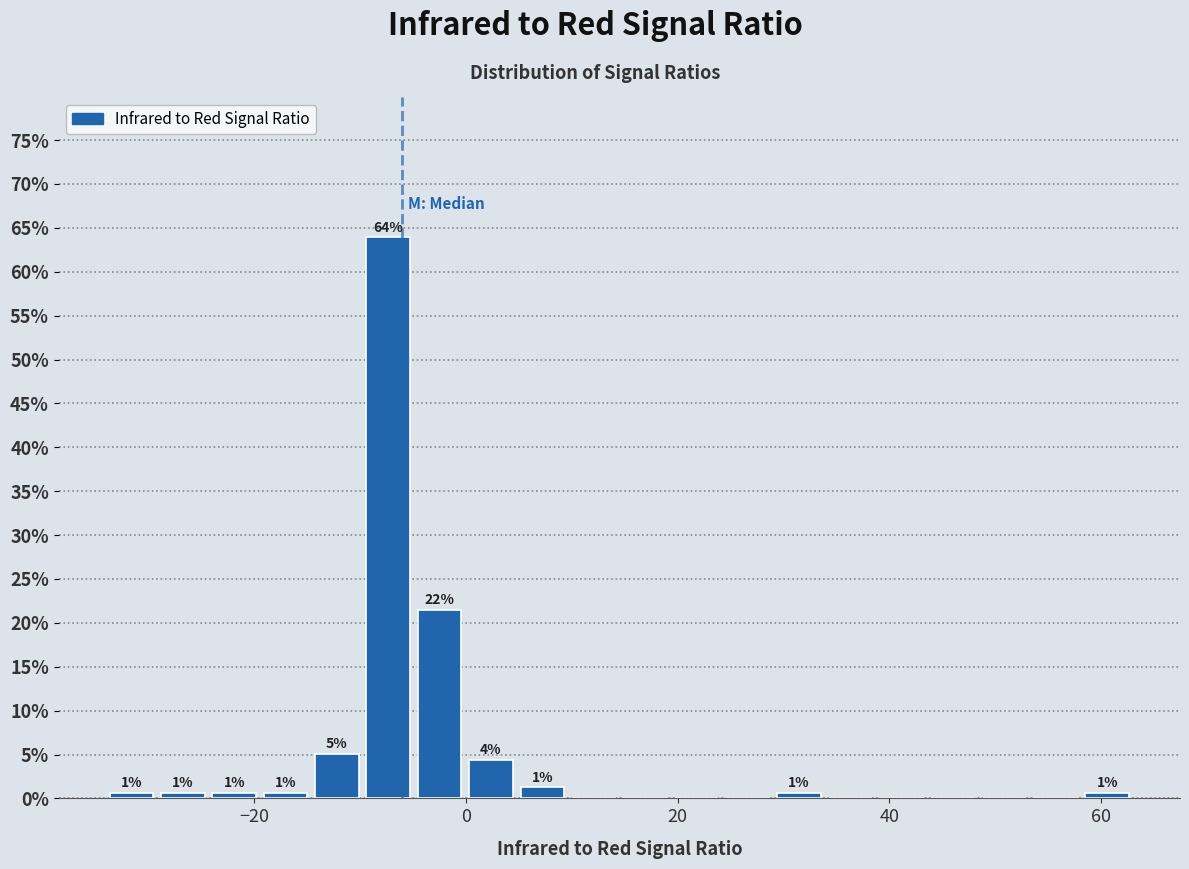

Around what value on the x-axis is the tallest bar? Give the approximate position of its centre, as read against the axis.

-8